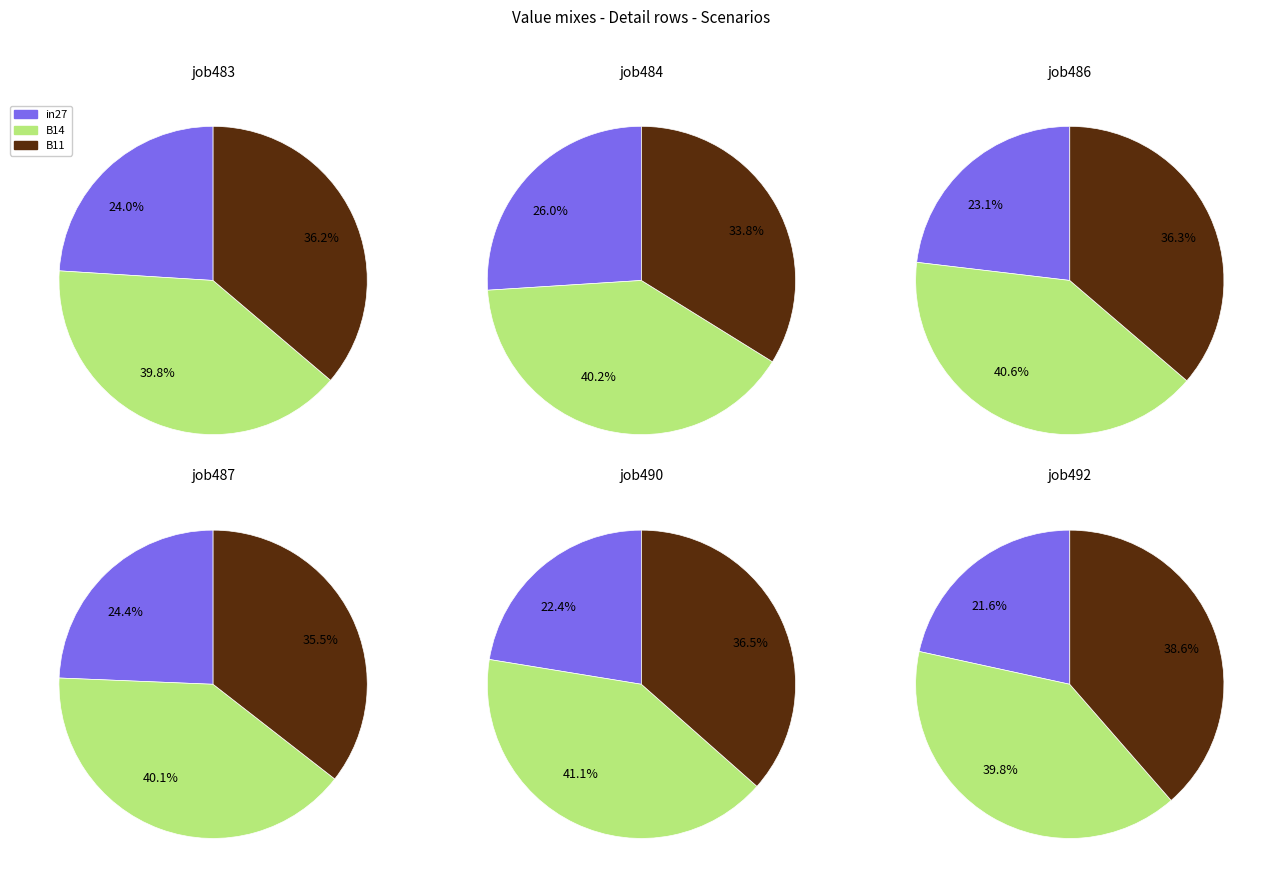

Does 1 account for over 50% of the chart?

No